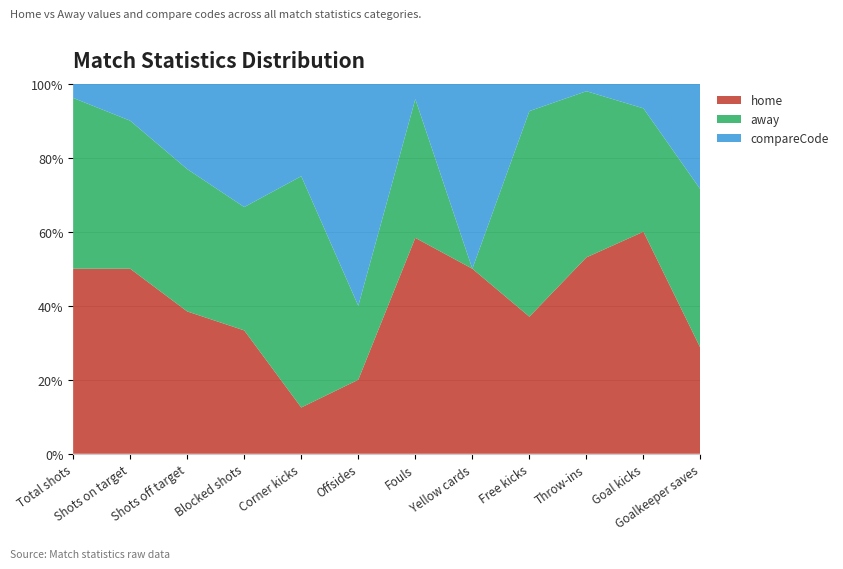

Reading left to right, list all the values displayed in this chart.

home: 13	5	5	3	1	1	14	1	10	26	9	2
away: 12	4	5	3	5	1	9	0	15	22	5	3
compareCode: 1	1	3	3	2	3	1	1	2	1	1	2